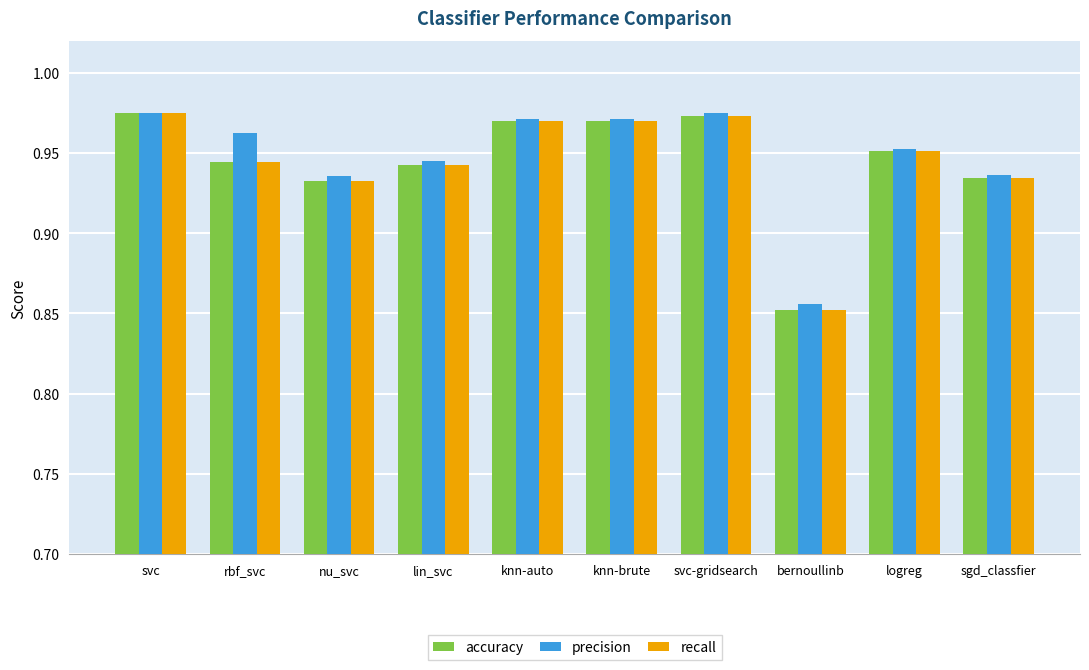

Which category has the lowest value in the precision series?

bernoullinb